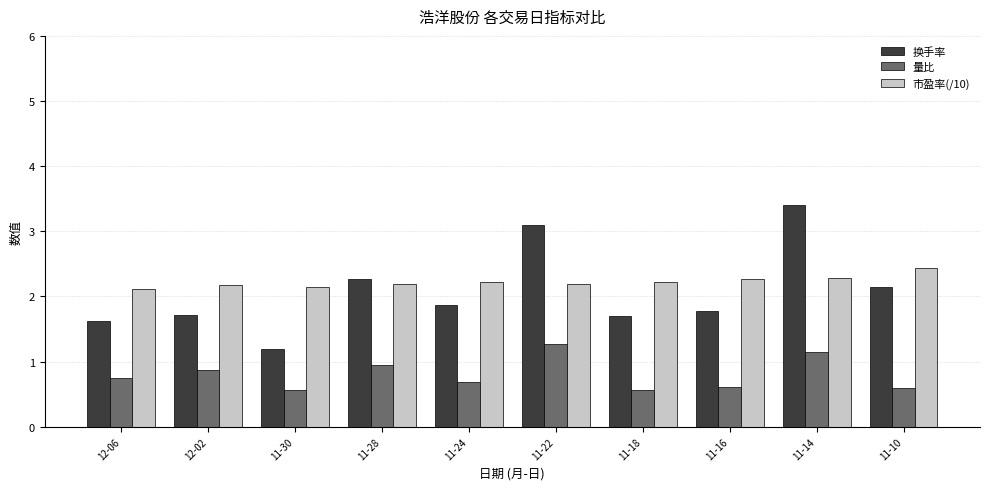

List the series in order of their peak value, highest first.

换手率, 市盈率(/10), 量比